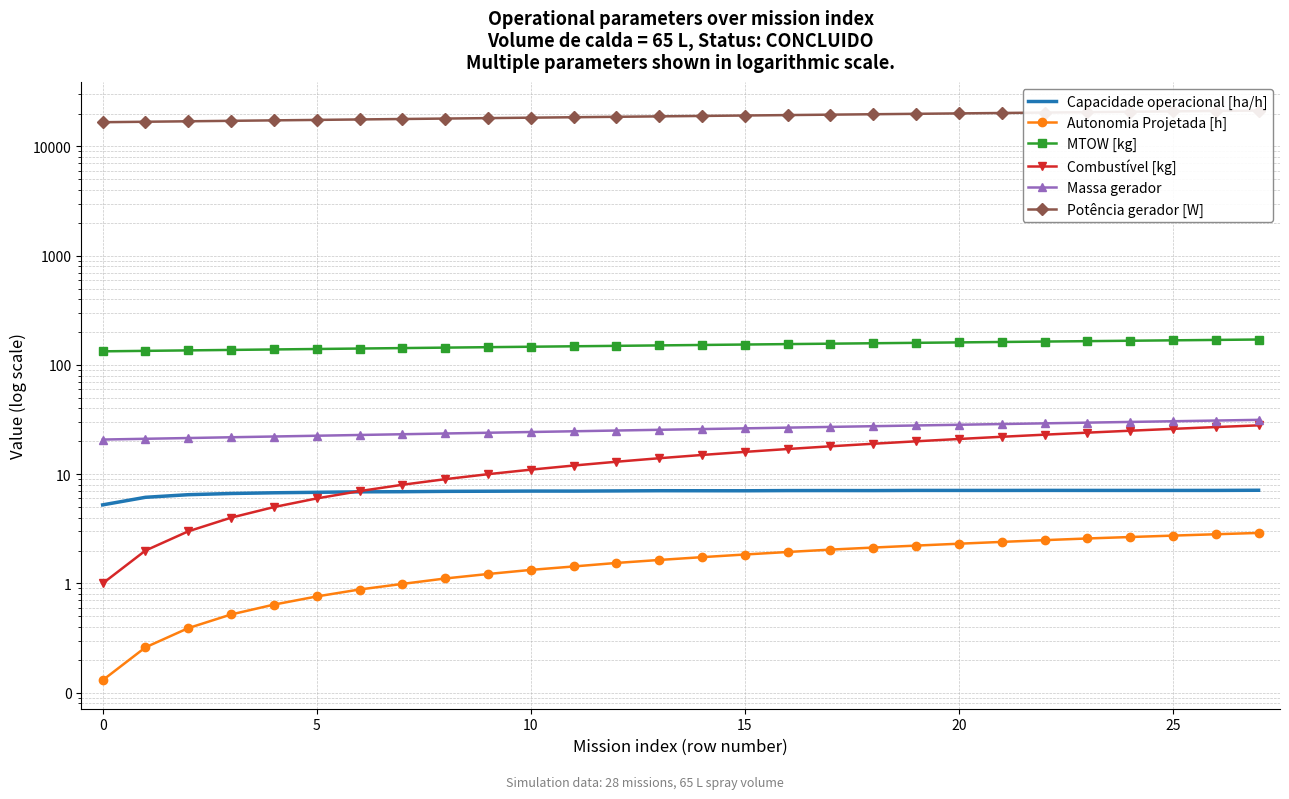

What is the value of the MTOW [kg] point at the 2nd from the left?

134.6